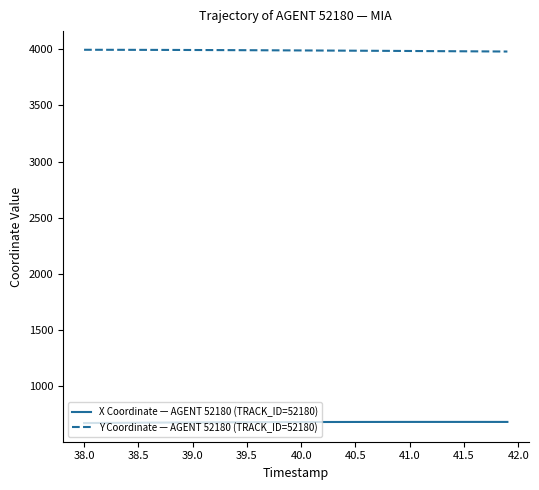

What is the highest value of the X Coordinate — AGENT 52180 (TRACK_ID=52180) series?

679.7